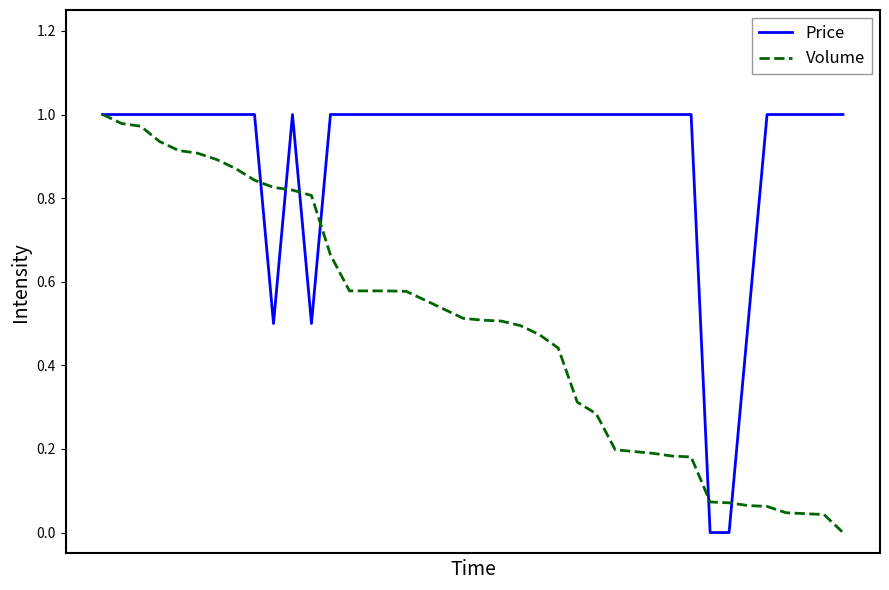

List the series in order of their overall mean, highest first.

Price, Volume